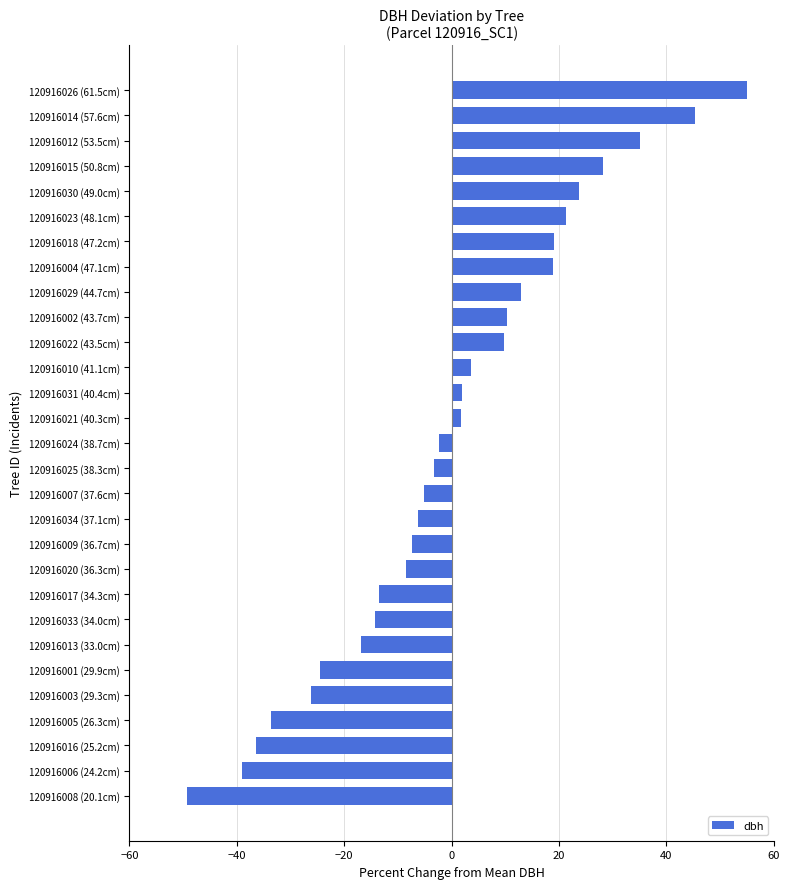

What is the difference between the maximum and minimum values?

104.4